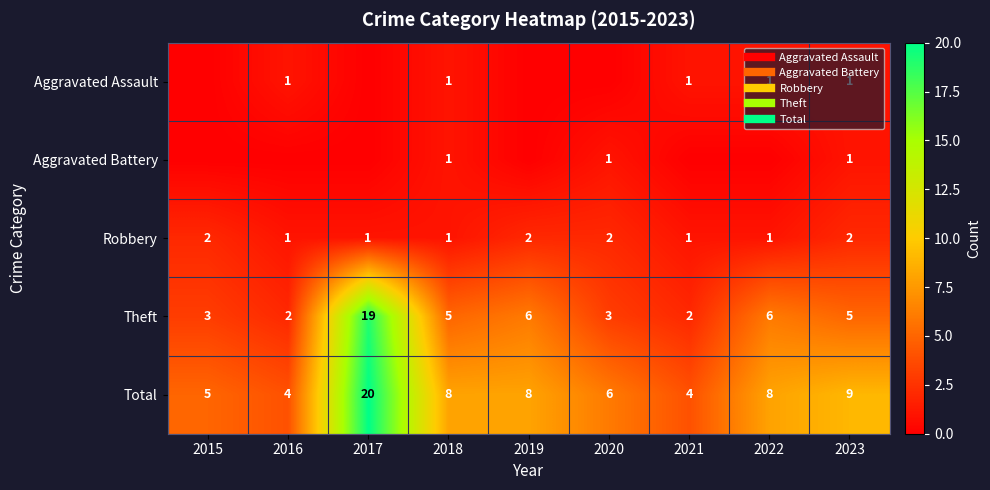

What is the total value across all series at 2019?

16